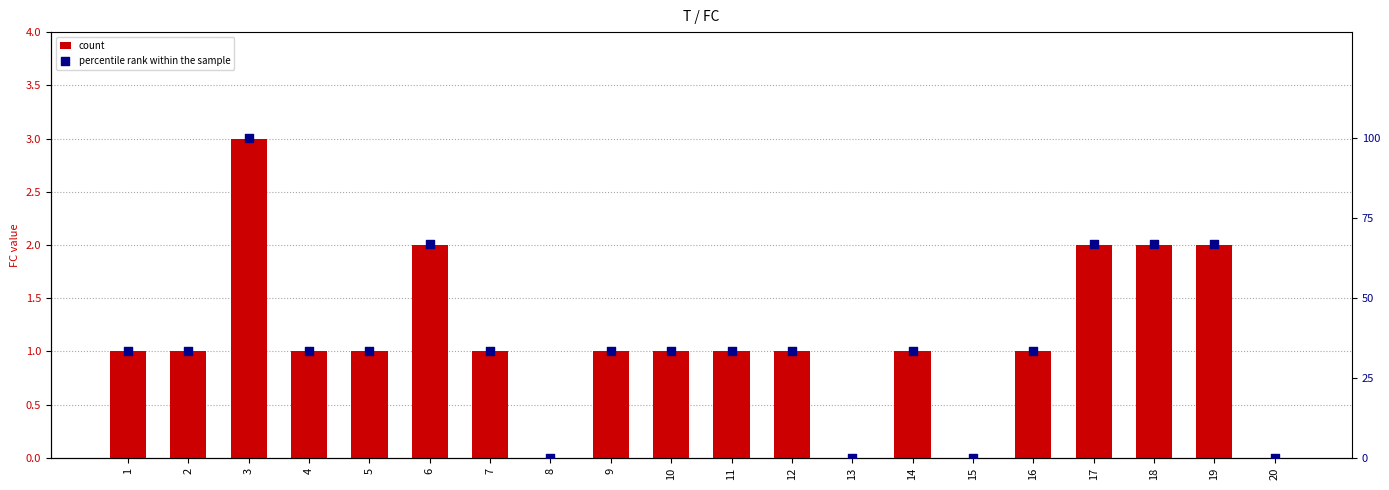

At which category is the sum across all series the highest?

3